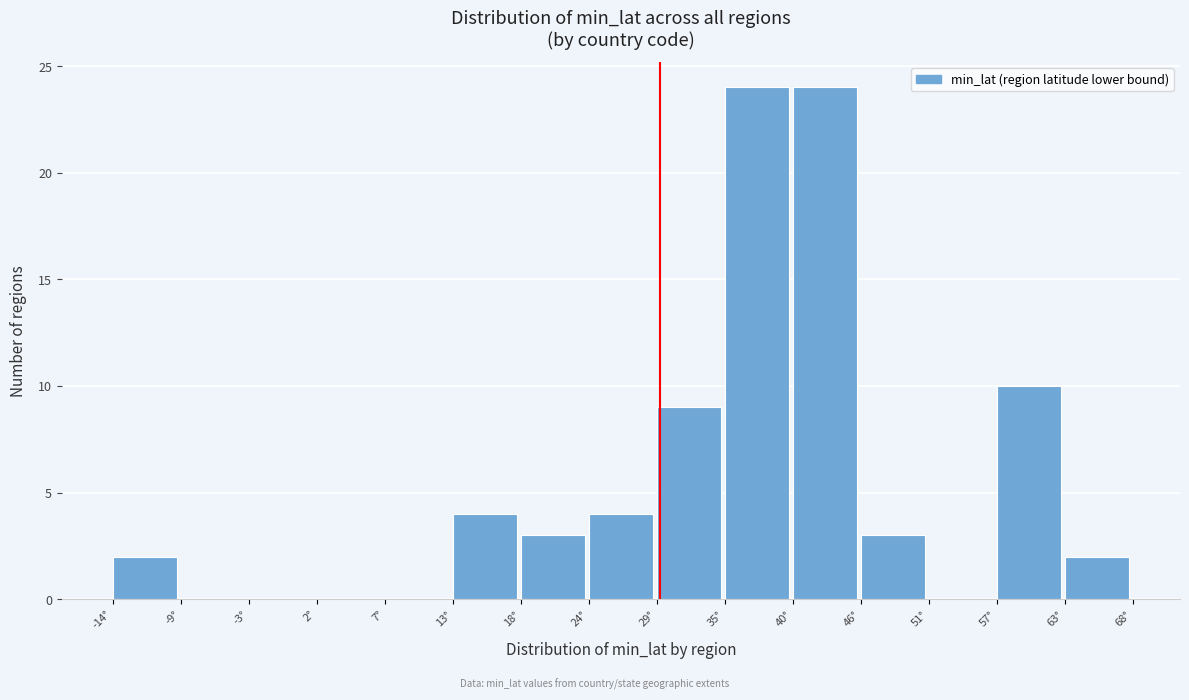

Reading left to right, what are all the values shown in this chart?

-14°=2	-9°=0	-3°=0	2°=0	7°=0	13°=4	18°=3	24°=4	29°=9	35°=24	40°=24	46°=3	51°=0	57°=10	63°=2